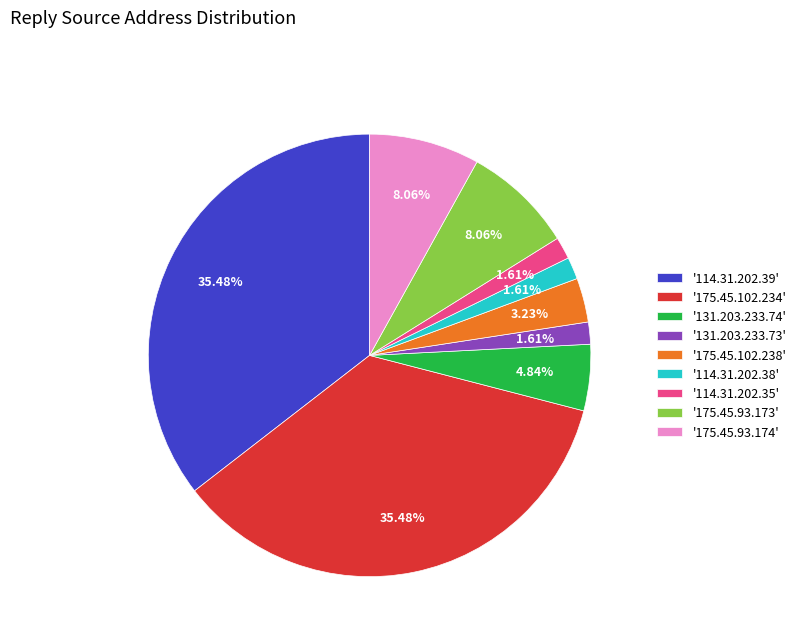

Is the sum of '131.203.233.74' and '131.203.233.73' greater than half?

No